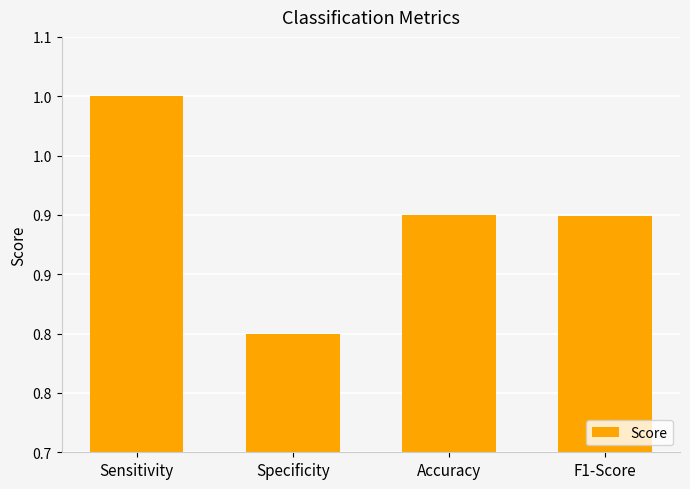

Does the chart contain any negative values?

No